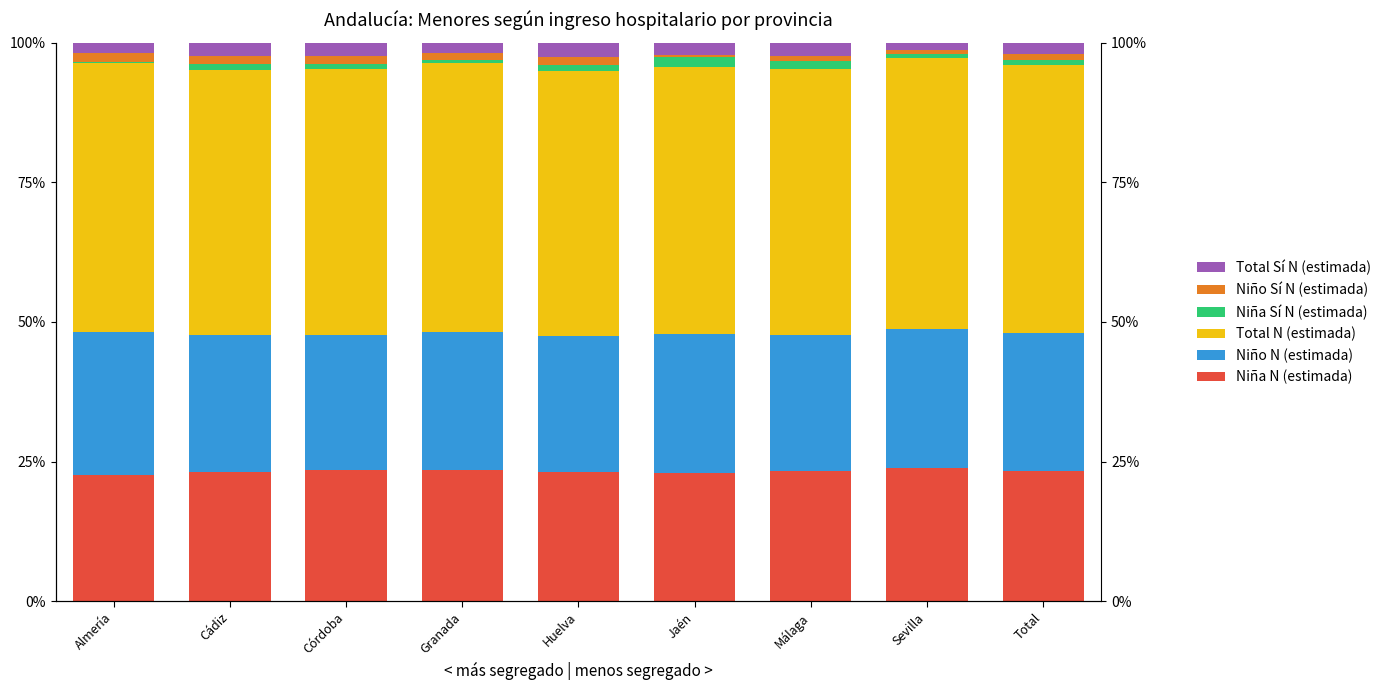

Which series has the widest spread of values?

Niña Sí N (estimada)